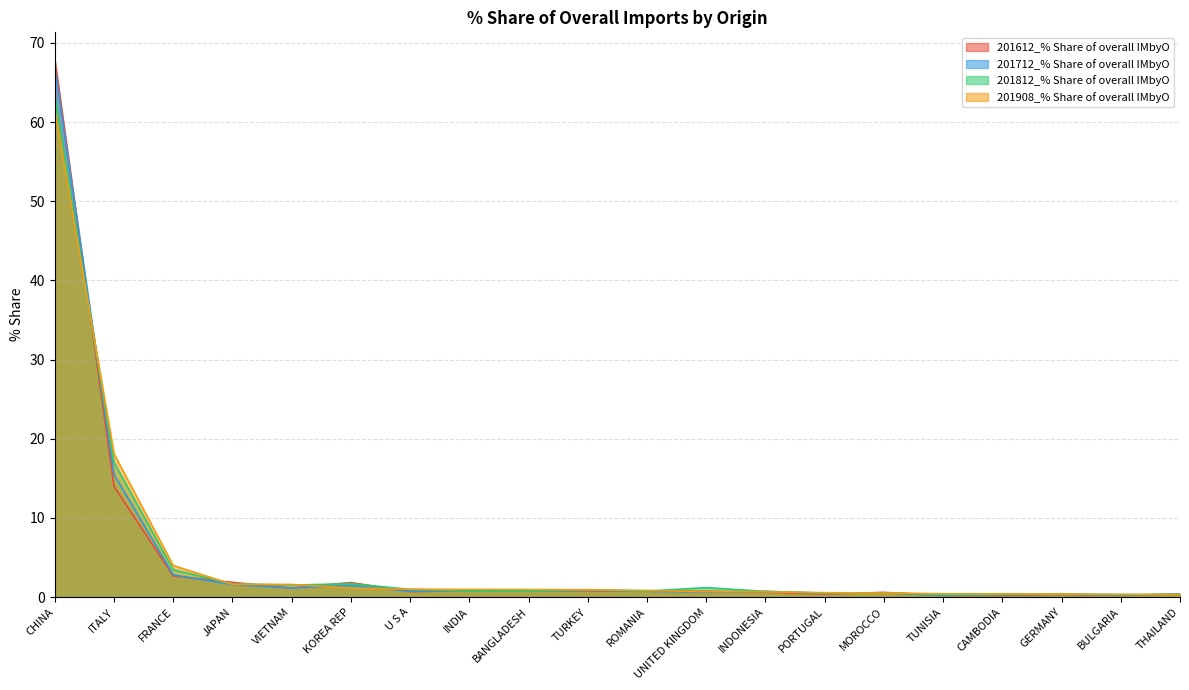

Does the chart display data point markers on the line(s)?

No